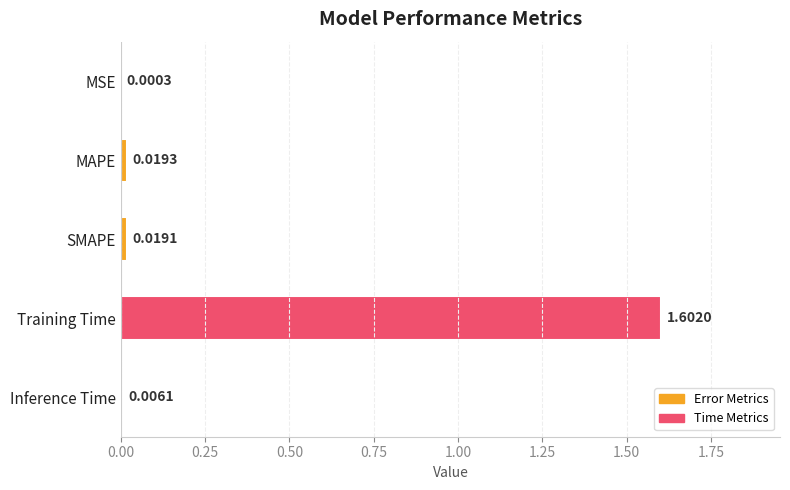

What is the change in value from MAPE to Training Time?

+1.6